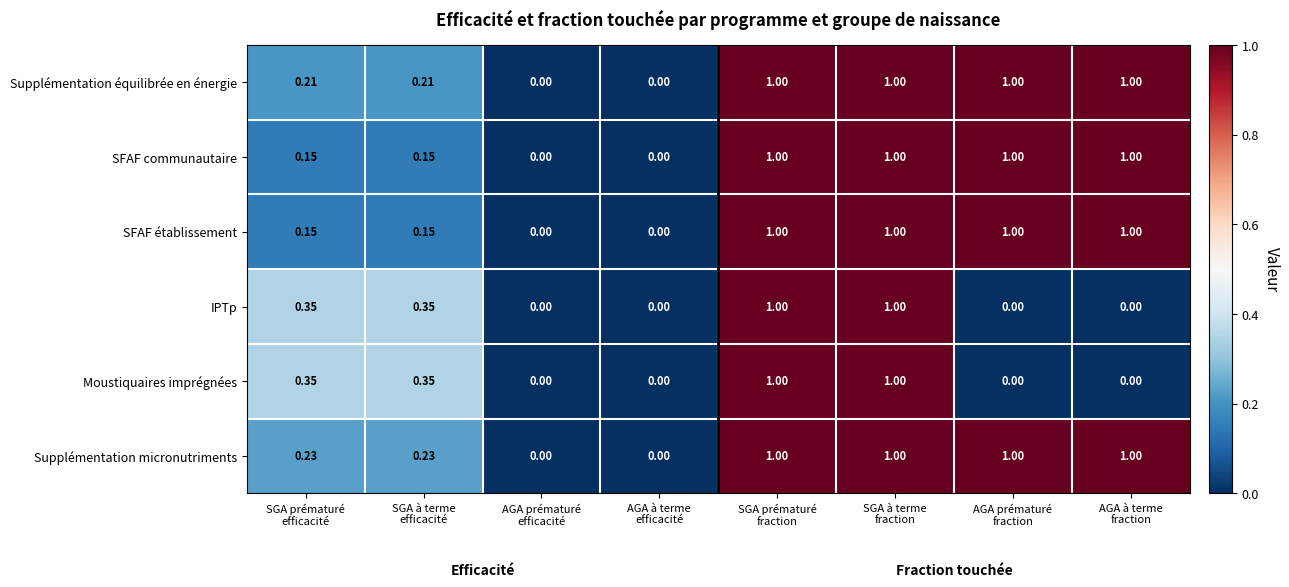

Which series has the largest total across all categories?

Supplémentation micronutriments